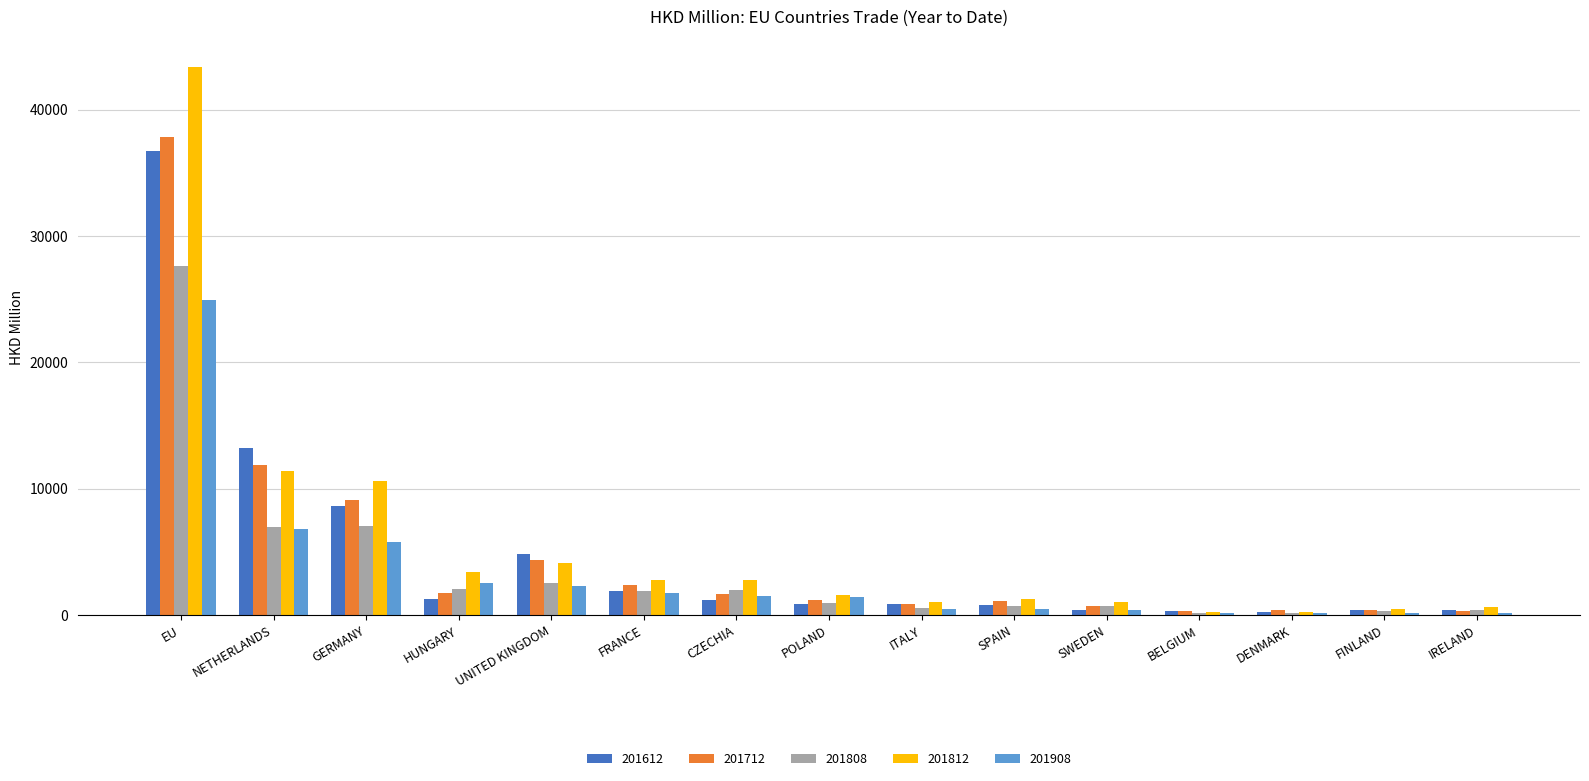

Which series has the largest range (max minus min)?

201812